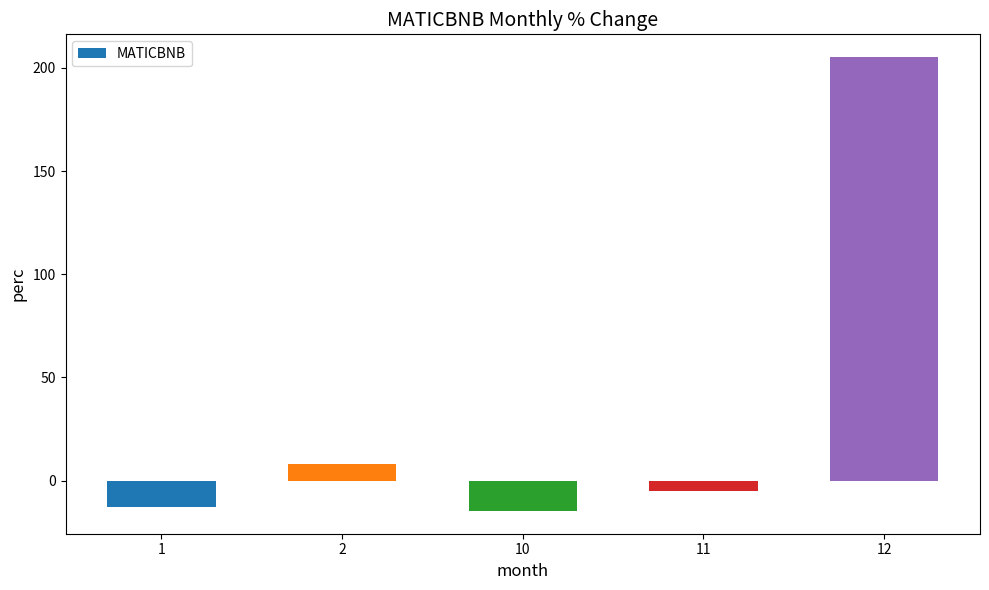

What is the difference between the maximum and minimum values?

220.0